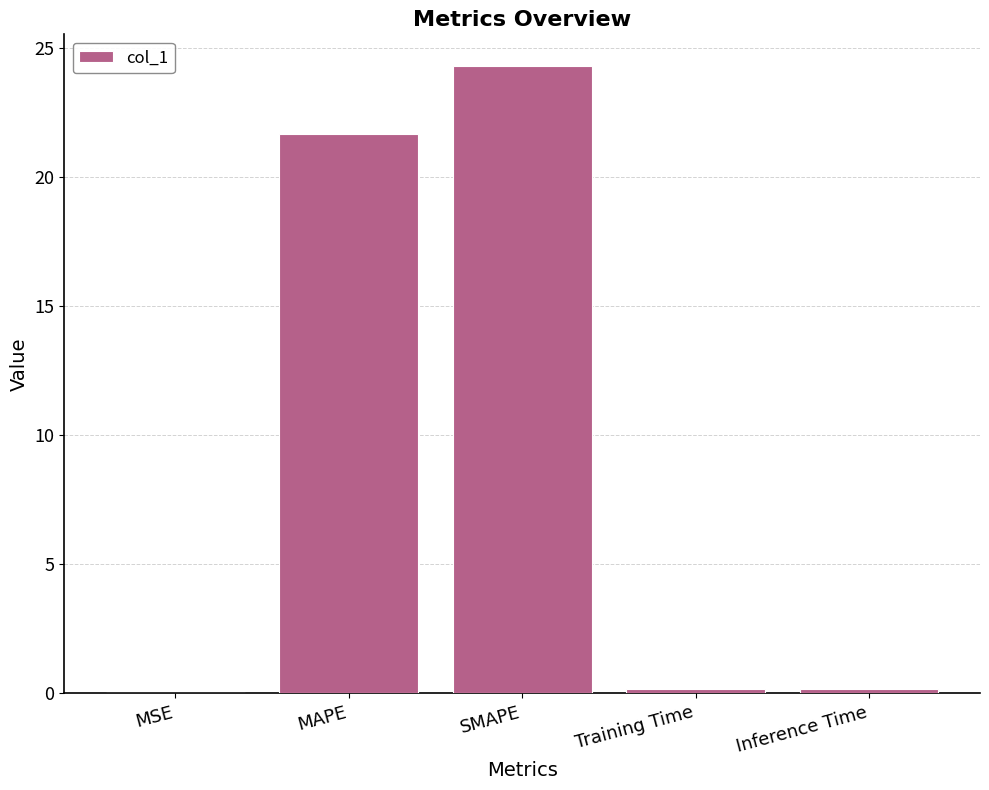

Between MSE and SMAPE, which is larger?

SMAPE